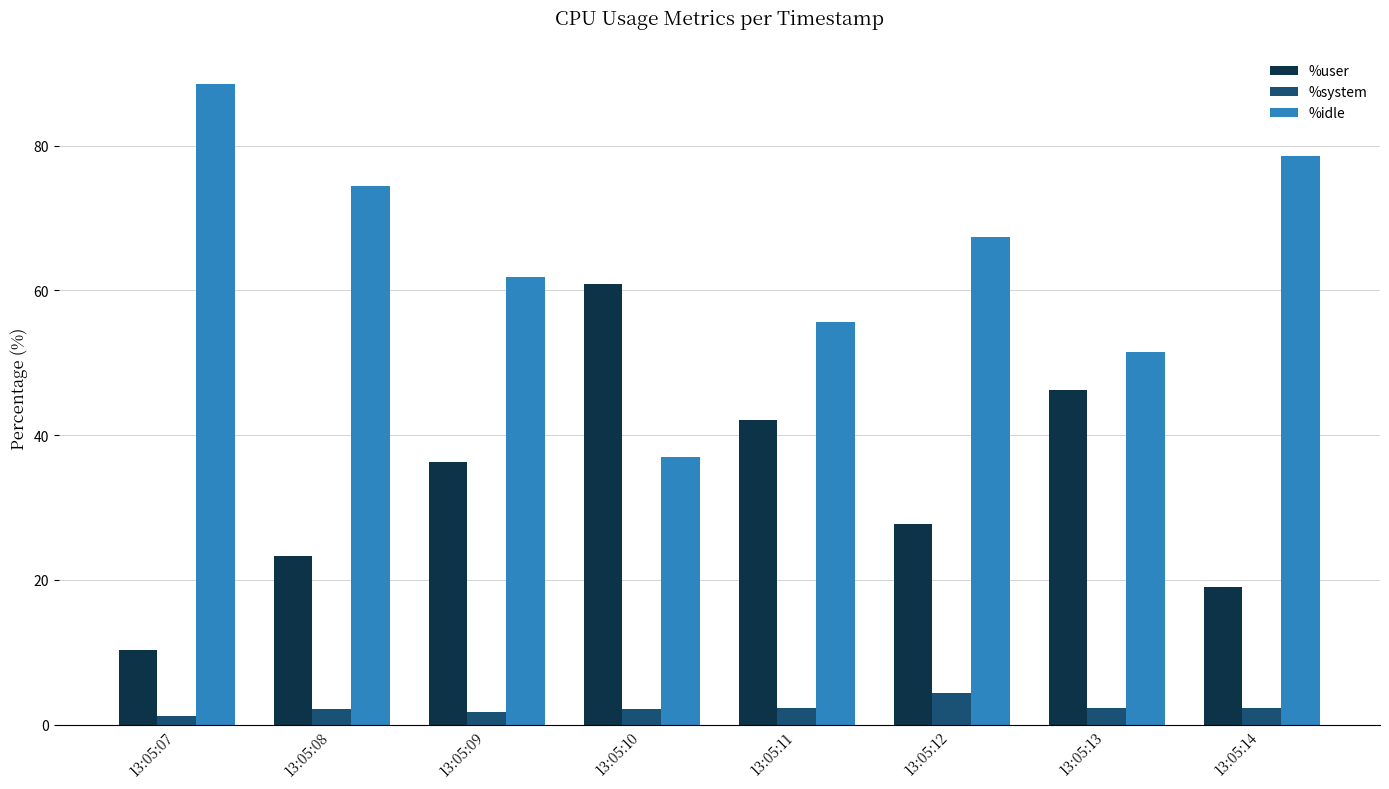

What is the average value of the %user series?

33.2